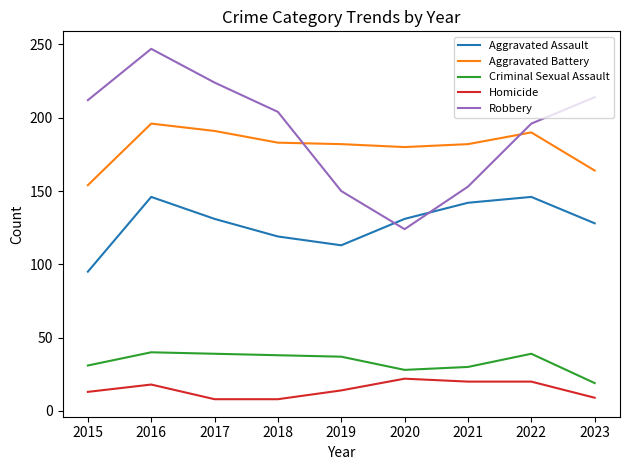

What is the greatest value displayed?

247